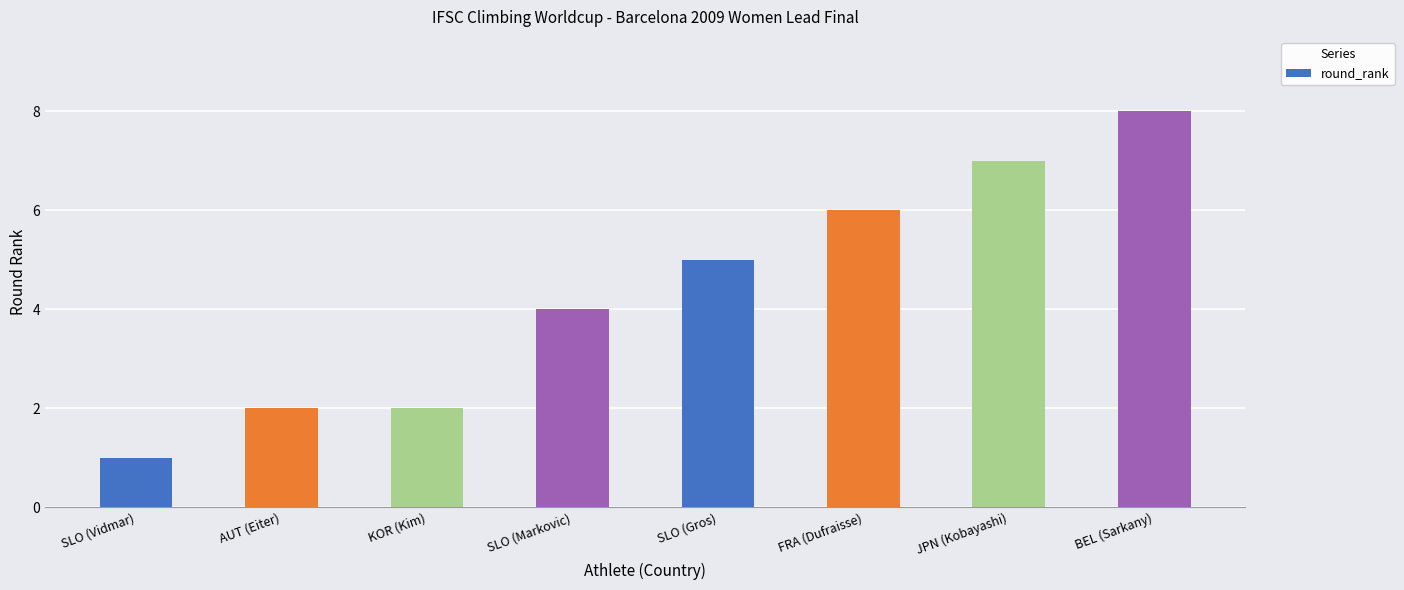

Reading left to right, extract all data points from this chart.

1	2	2	4	5	6	7	8